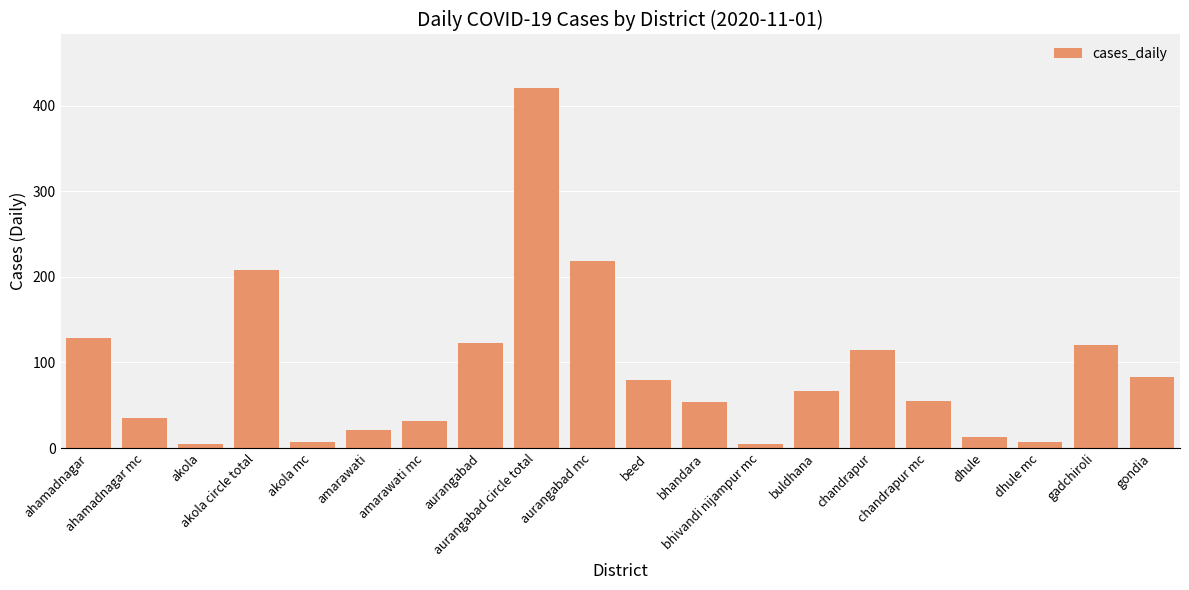

What is the difference between the second highest and second lowest values?

213